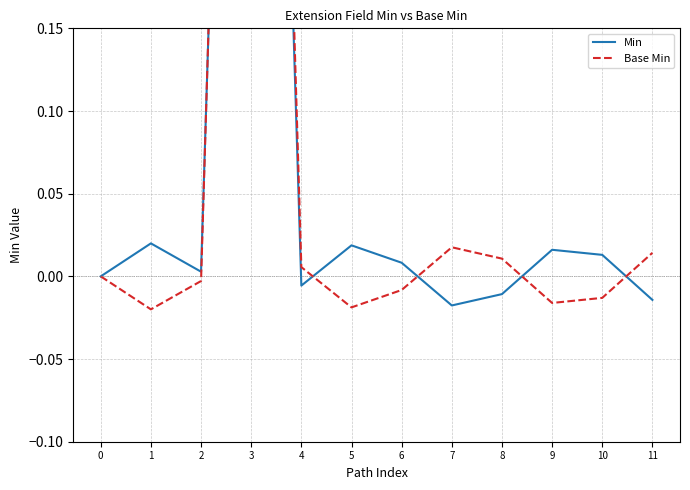

How many values in Base Min are below zero?

6